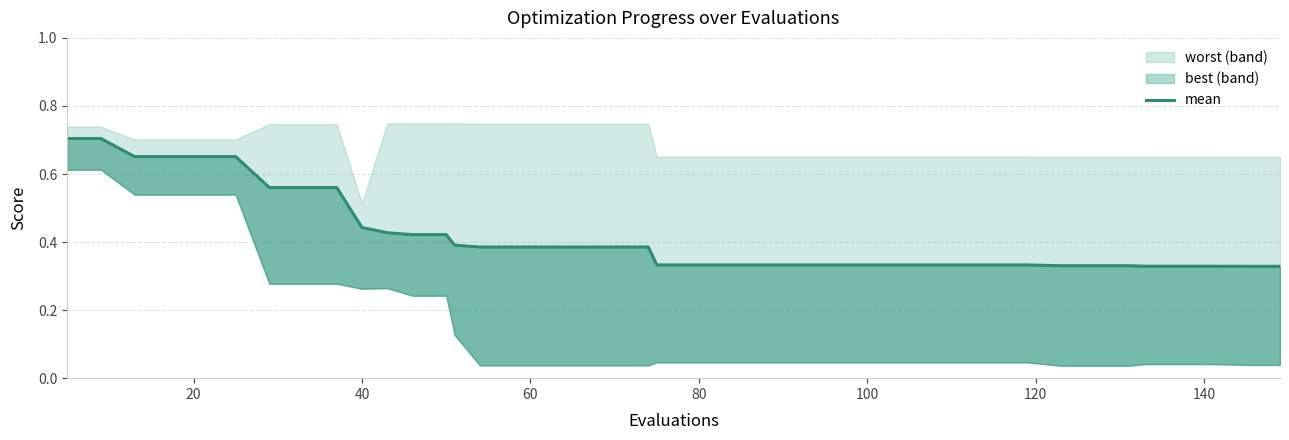

The chart shows a value of 0.5 at 21. True or false?

False